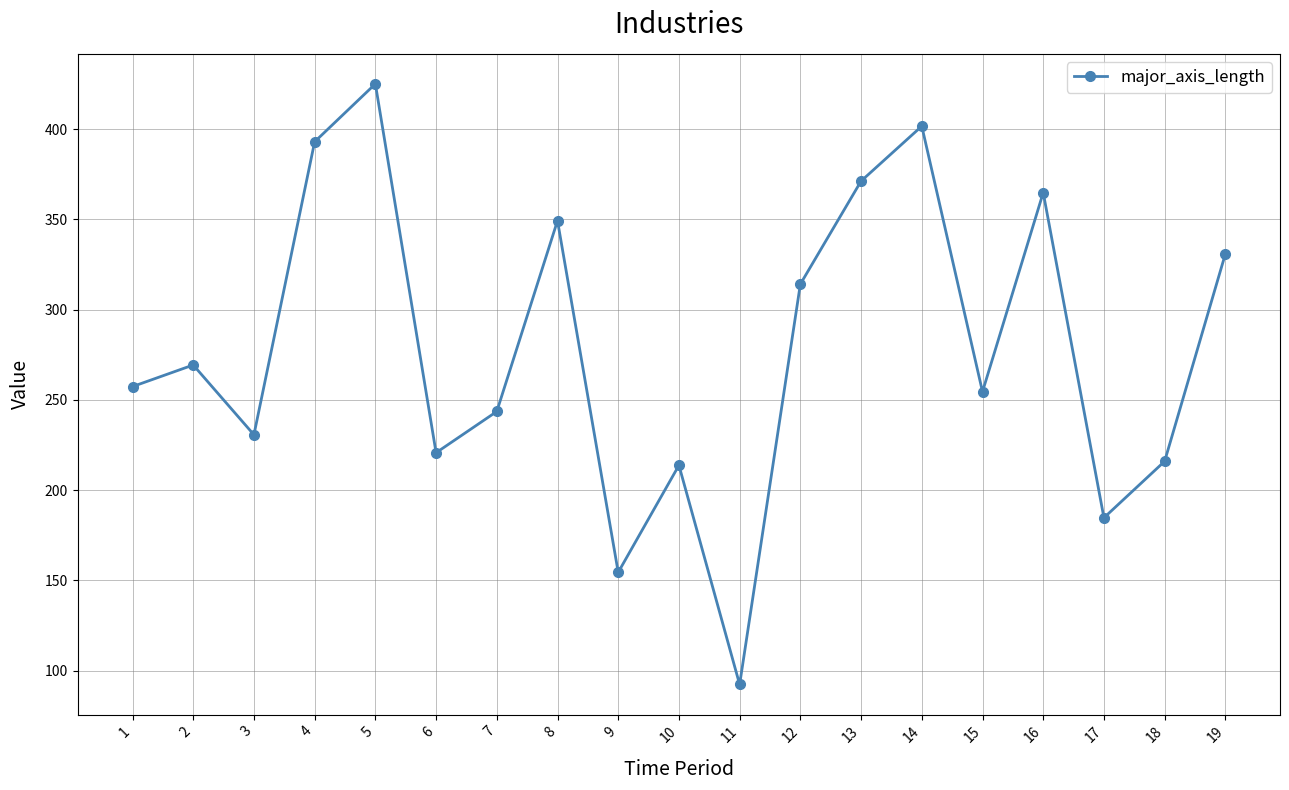

Read the value at 14.

401.6